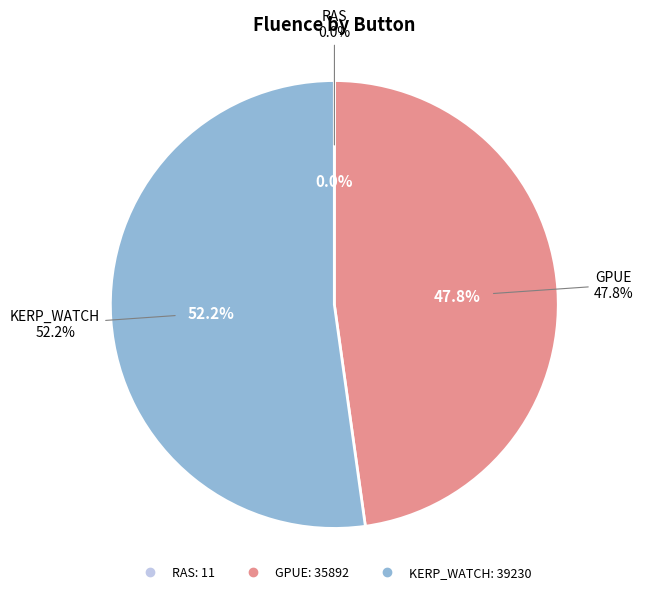

What is the smallest slice in the pie chart?

RAS